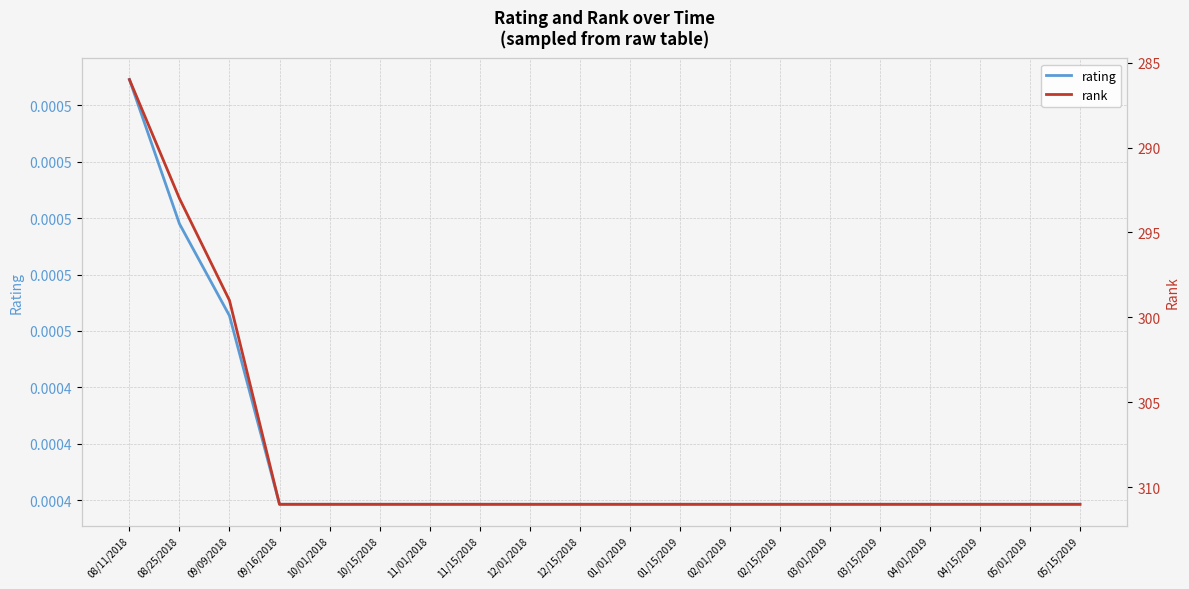

Which series has the largest total across all categories?

rank